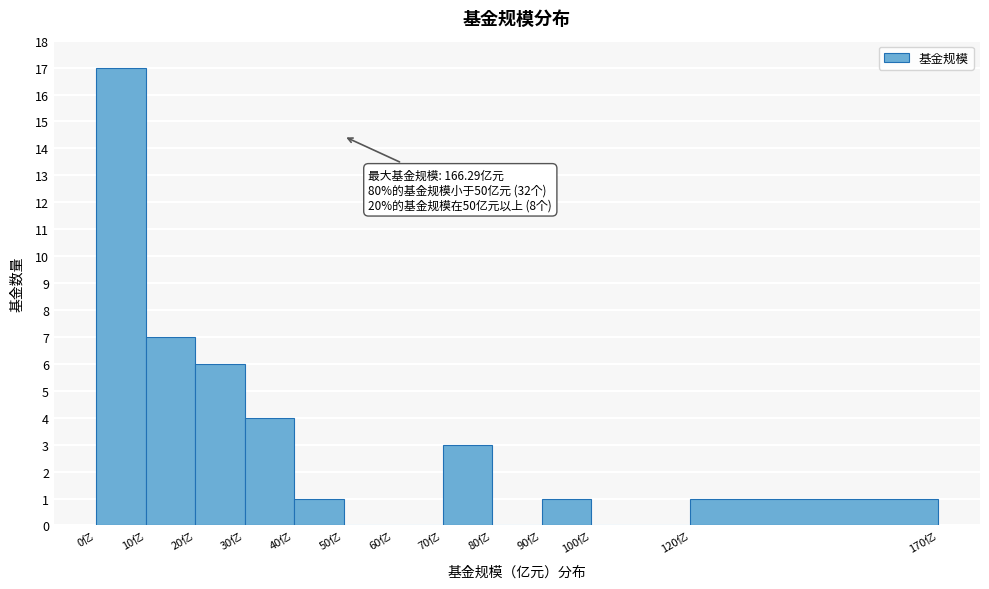

Which range on the x-axis has the tallest bar?

0 to 10